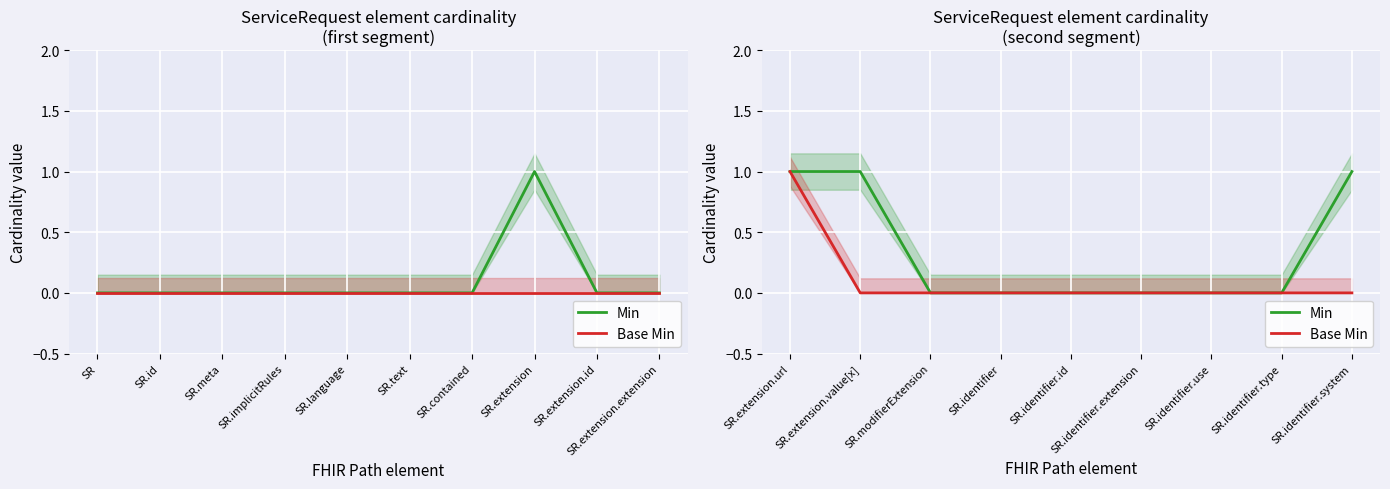

Which series has the largest total across all categories?

Min